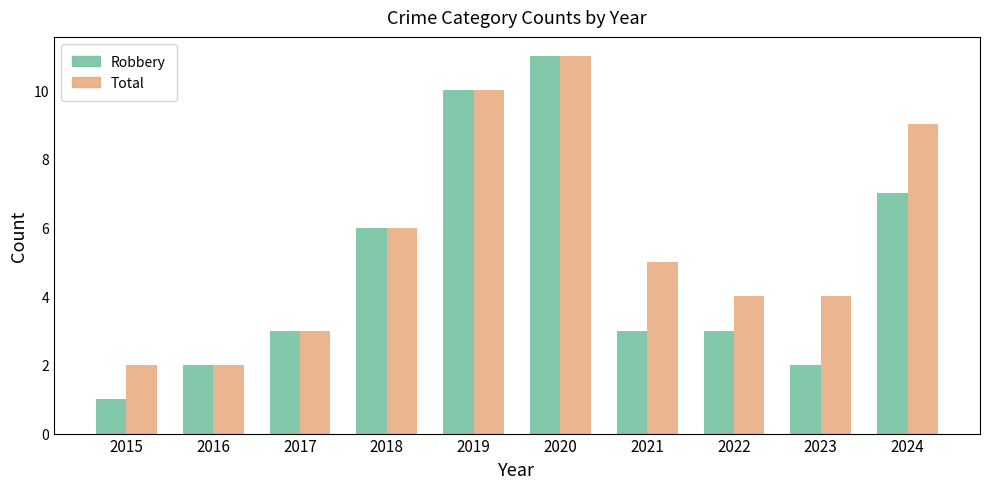

How many data points in Total are less than 5?

5